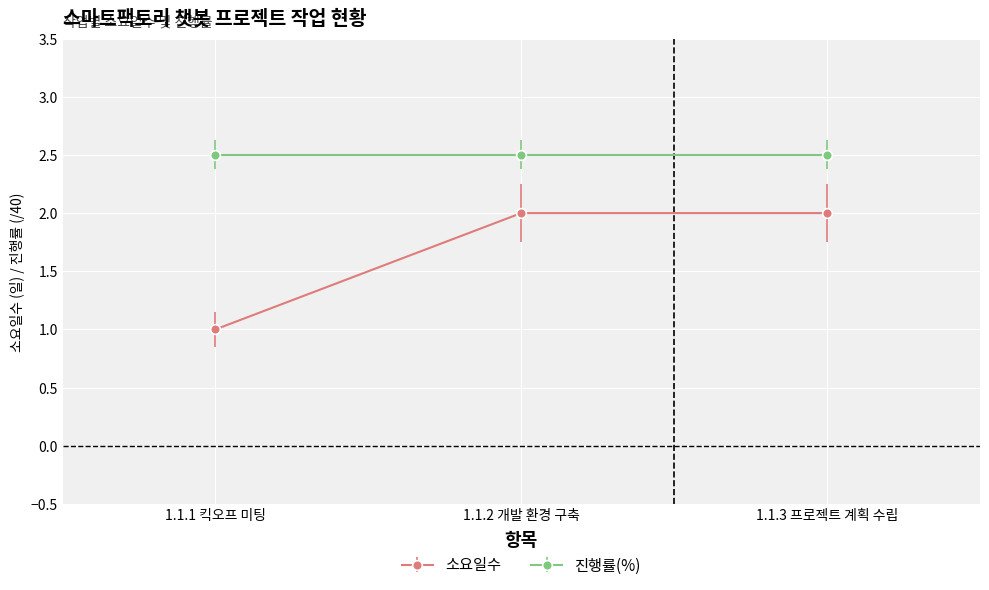

How many lines are shown in the chart?

2